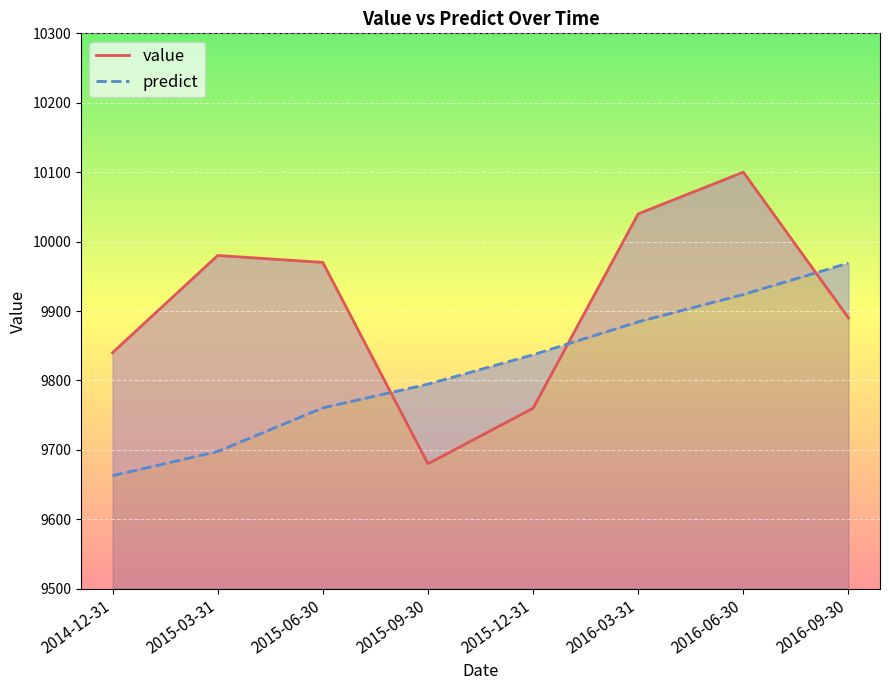

How many intersections are there between value and predict?

3